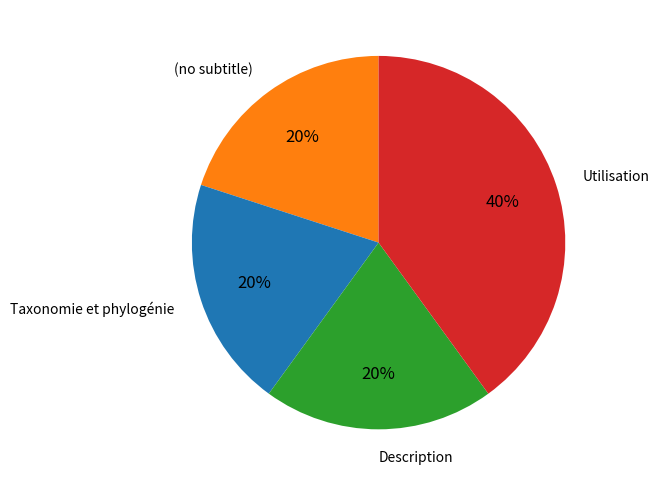

To the nearest percent, what percentage of the pie is Utilisation?

40%